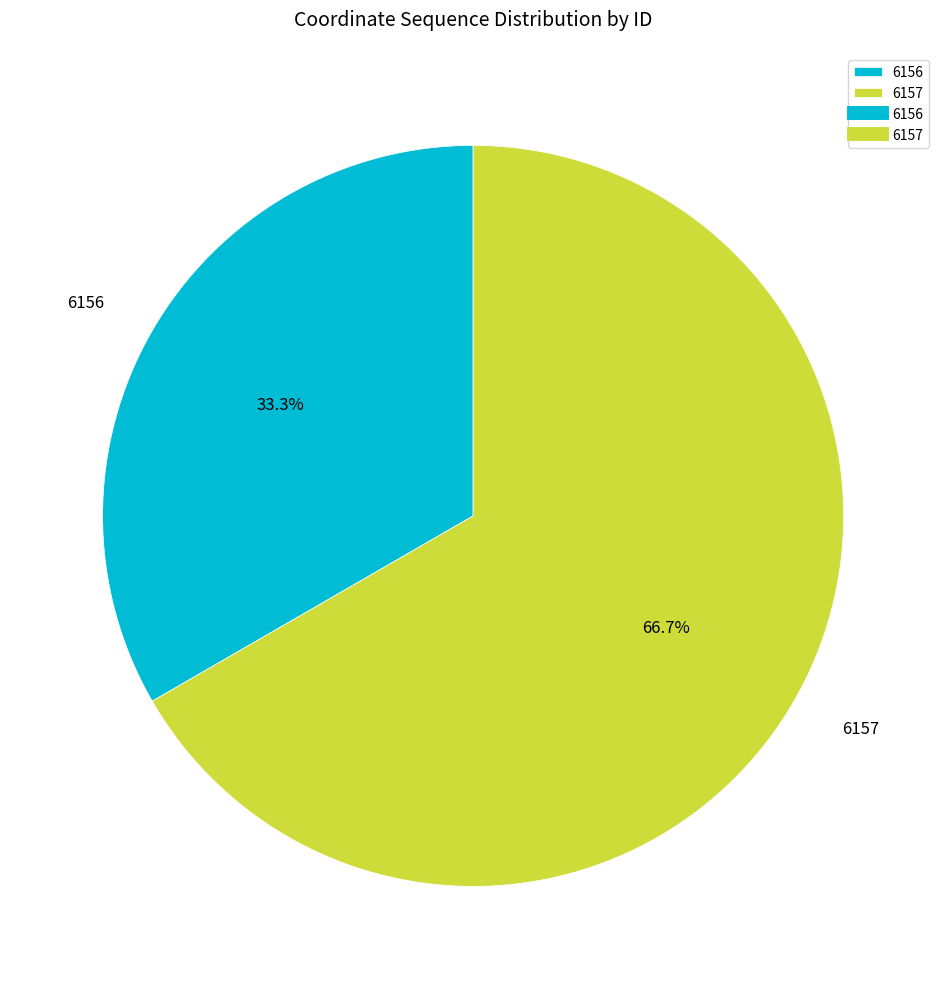

Rank the categories by value from highest to lowest.

6157, 6156